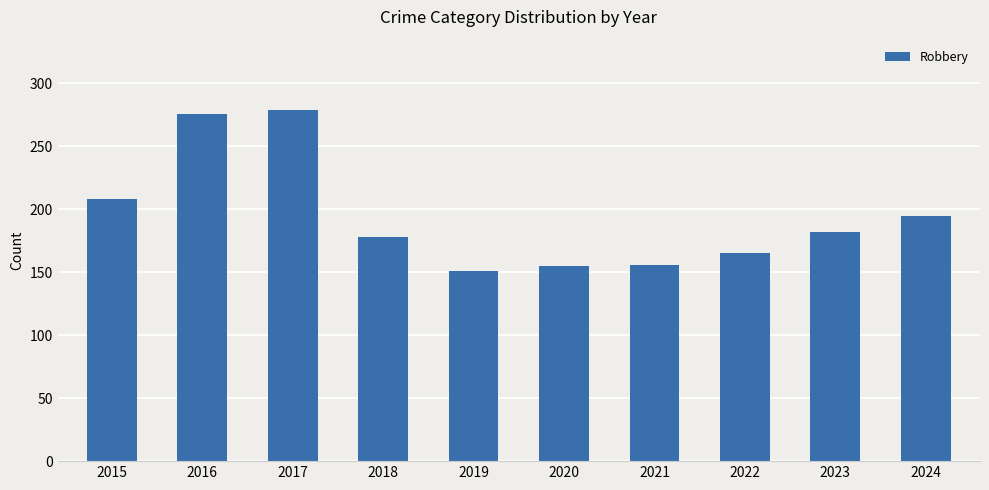

The value at 2023 is 182. True or false?

True